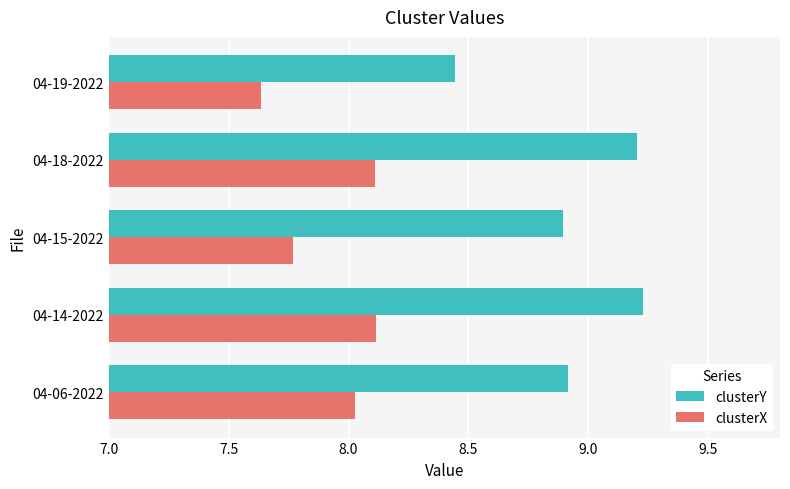

What is the maximum value shown in the chart?

9.2